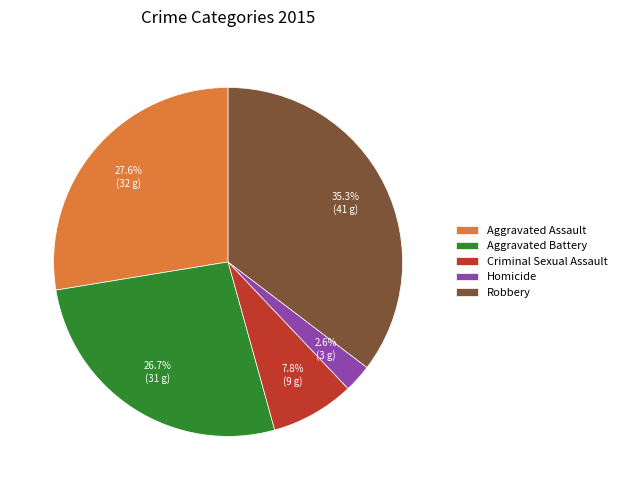

Which has a higher value, Homicide or Robbery?

Robbery